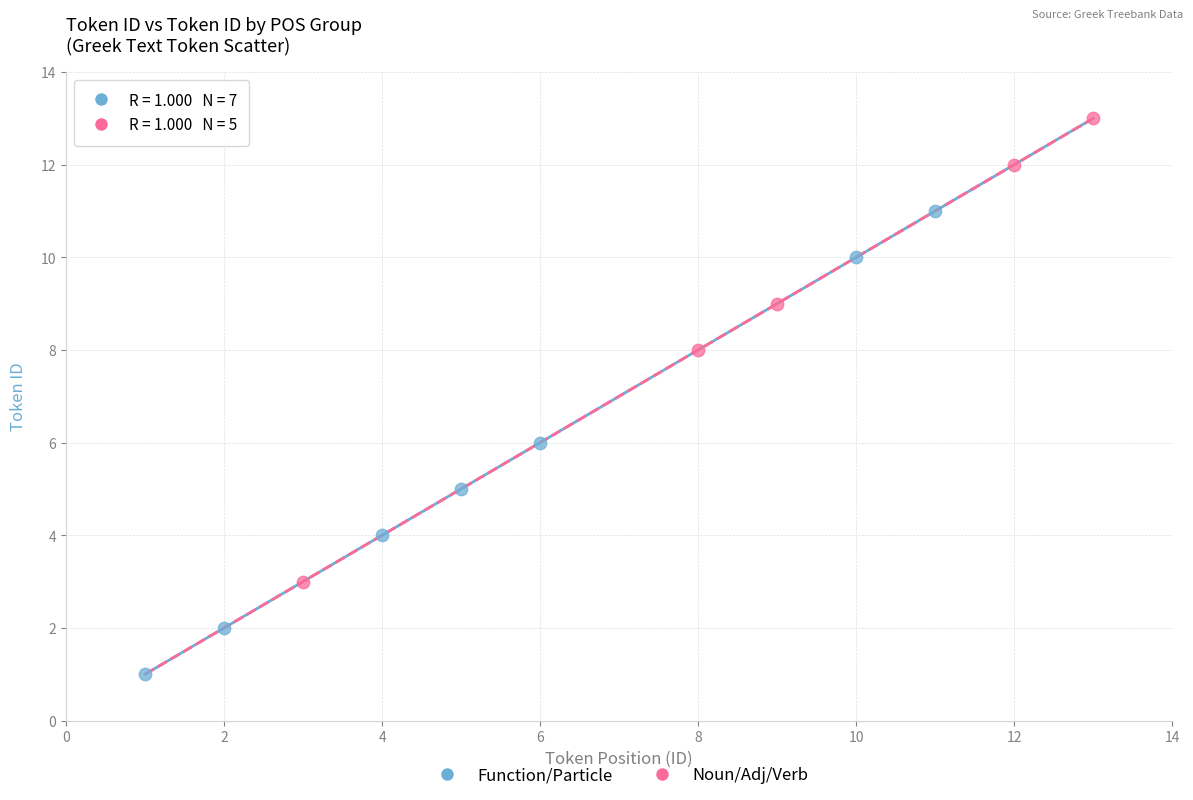

Which series reaches the minimum Y coordinate?

Function/Particle